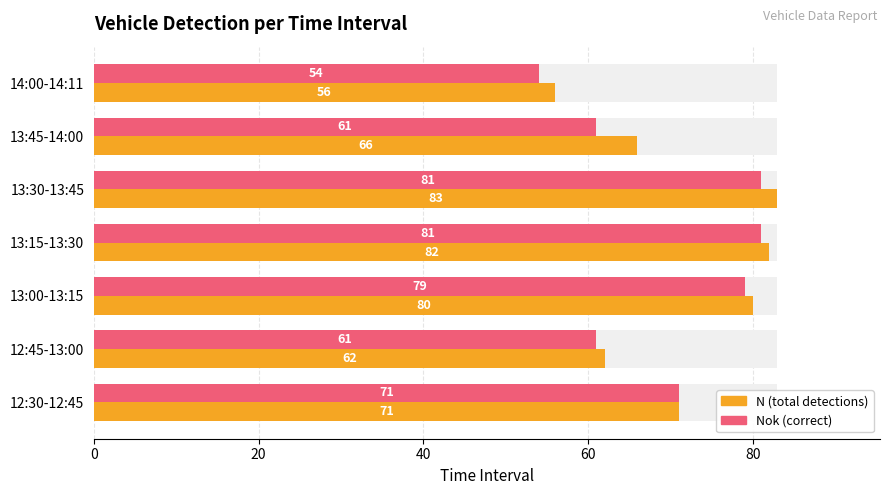

How many bars are there in total?

14